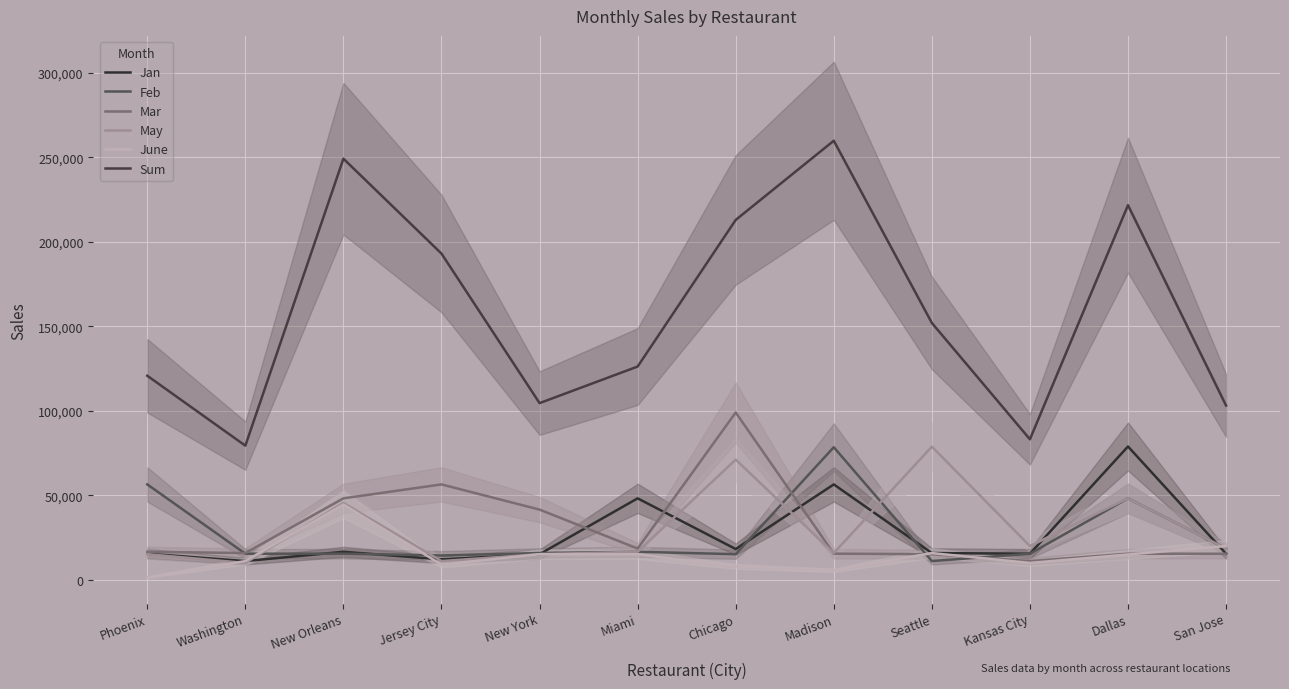

Reading left to right, extract all data points from this chart.

Jan: 15487	11112	16595	12121	15184	48211	18225	56451	15845	15455	78888	15454
Feb: 56451	15455	15487	14414	15845	16595	15184	78451	11112	15454	48211	18498
Mar: 16595	15845	48211	56451	41545	18498	98984	15487	15184	11112	15454	15455
May: 15184	10000	45484	11112	15151	16595	71111	15845	78787	20000	48211	18498
June: 1515	11112	44544	8985	15184	15151	7889	5655	15845	10000	15000	20000
Sum: 120719	79369	249108	192977	104531	126162	212893	259733	151957	83133	221609	103089